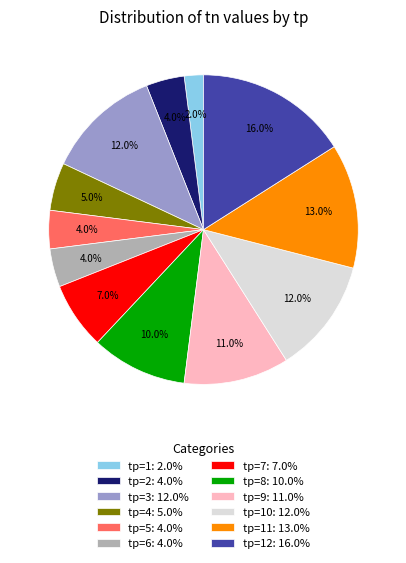

To the nearest percent, what is the difference between the largest and smallest slice percentages?

14%